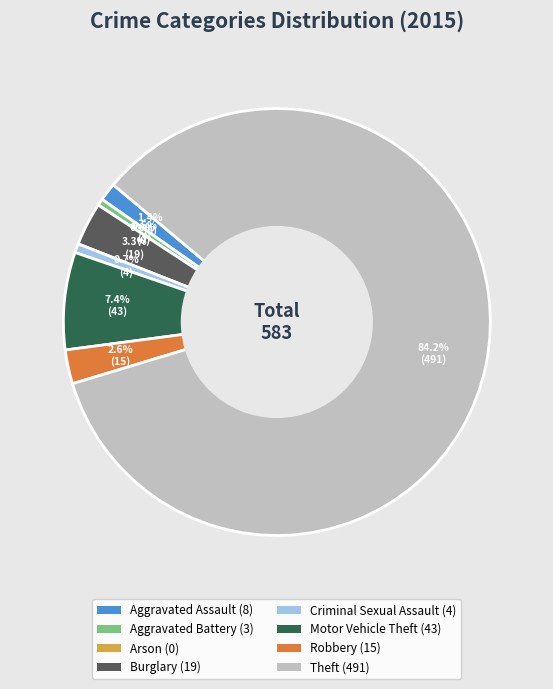

To the nearest percent, what percentage of the pie is Aggravated Assault?

1%